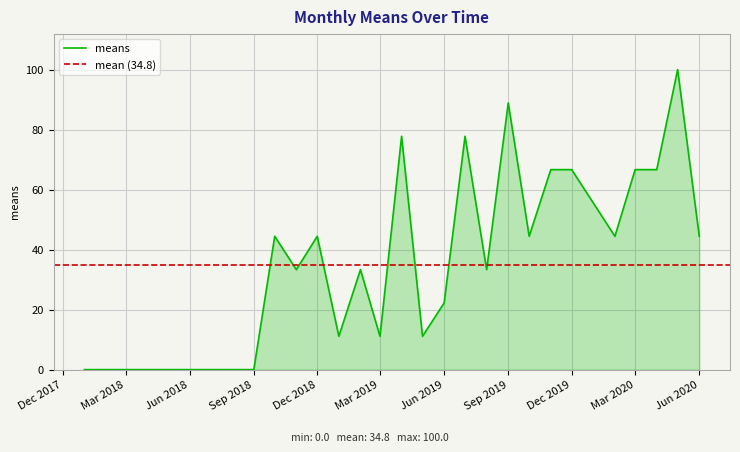

True or false: there are more than 1 points higher than both neighbors.

True